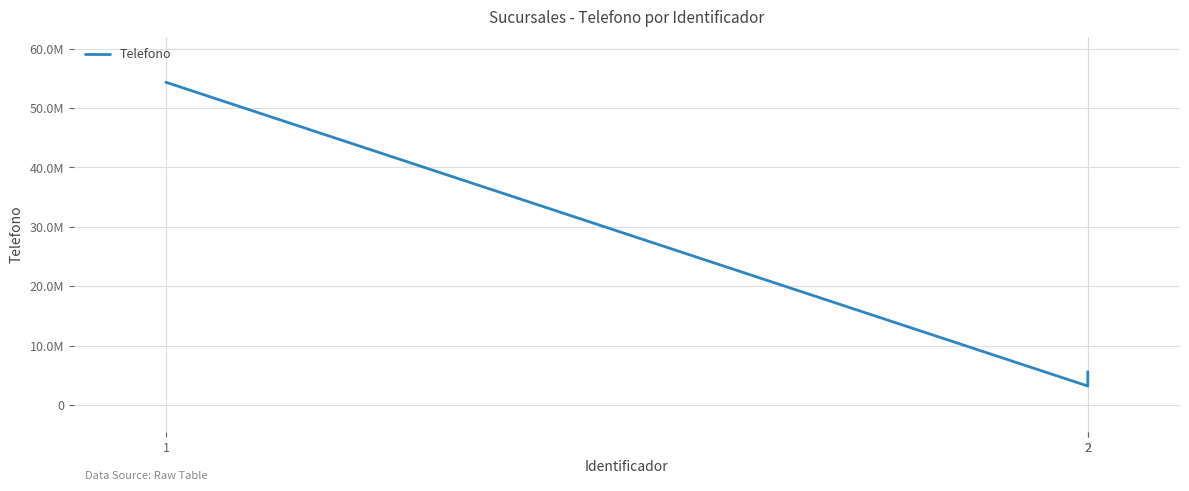

What is the approximate value at 1, to the nearest 10?

54323240